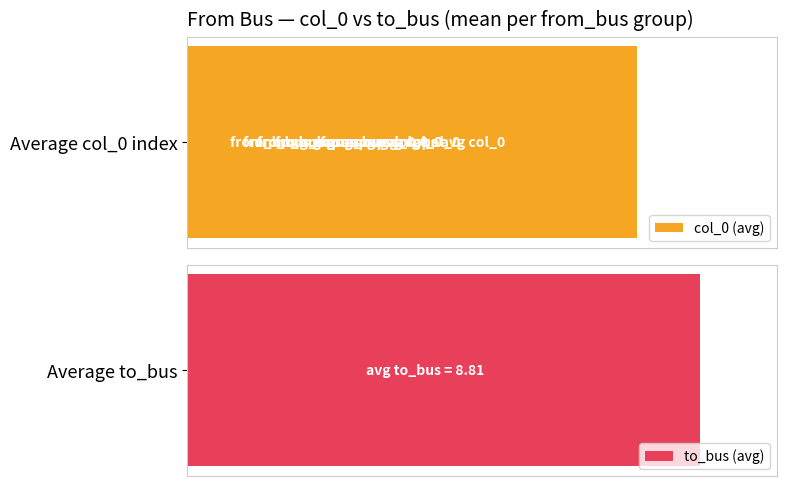

What are all the series names shown in the legend?

col_0 (avg), to_bus (avg)